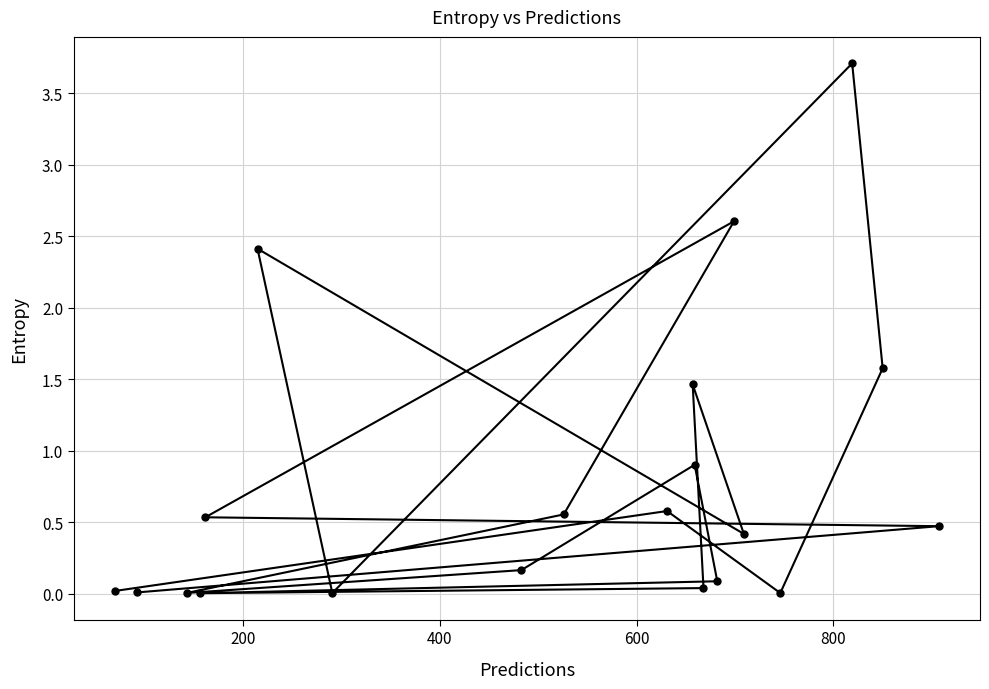

What is the value of the 11th point from the left?

1.5